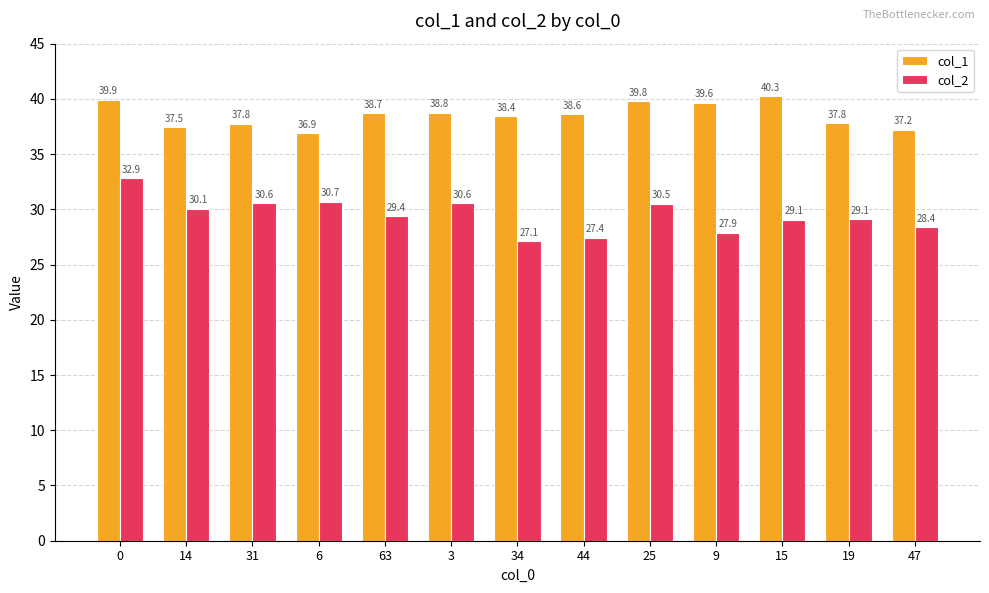

What is the label of the 7th bar from the left?

34